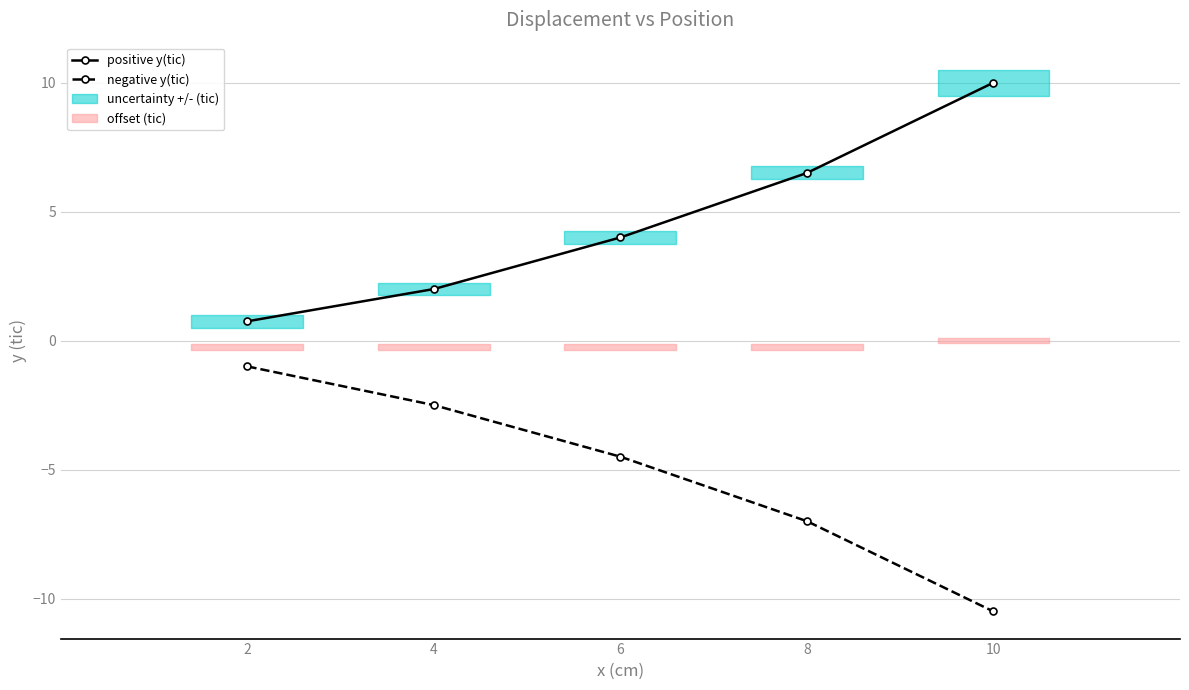

What is the value of the positive y(tic) point at the 2nd from the left?

2.0